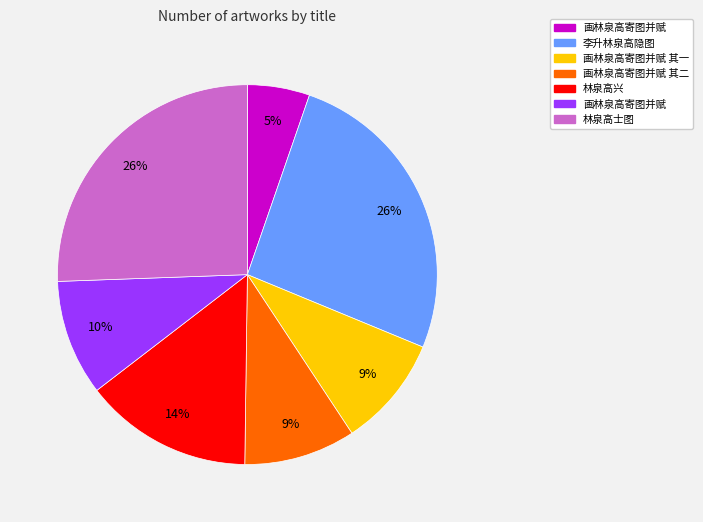

Does any single category account for the majority?

No